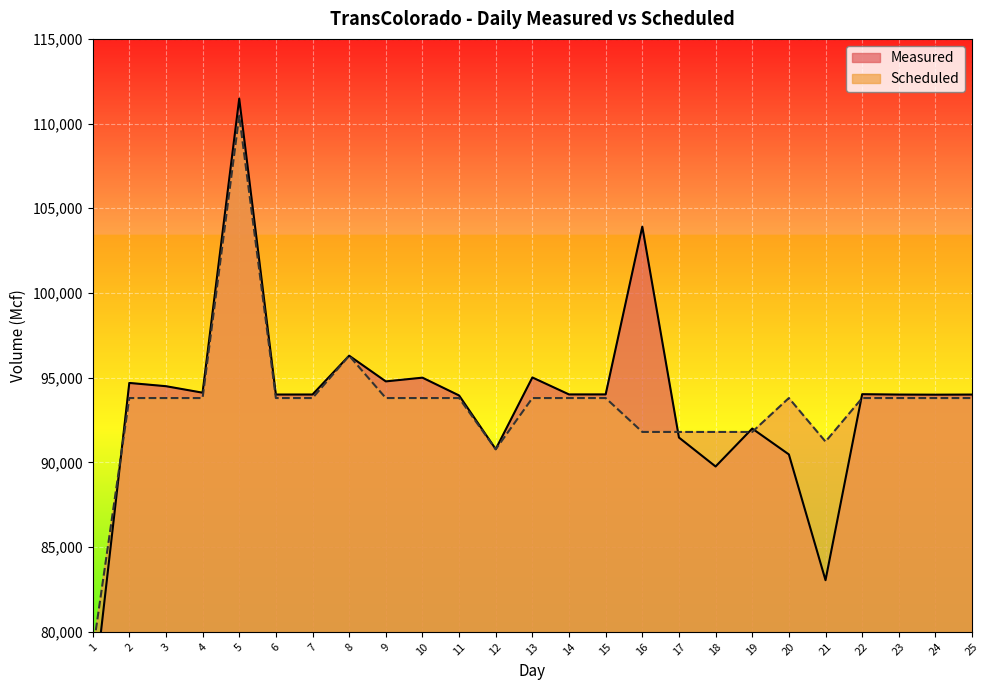

What is the total value across all series at 11?

187750